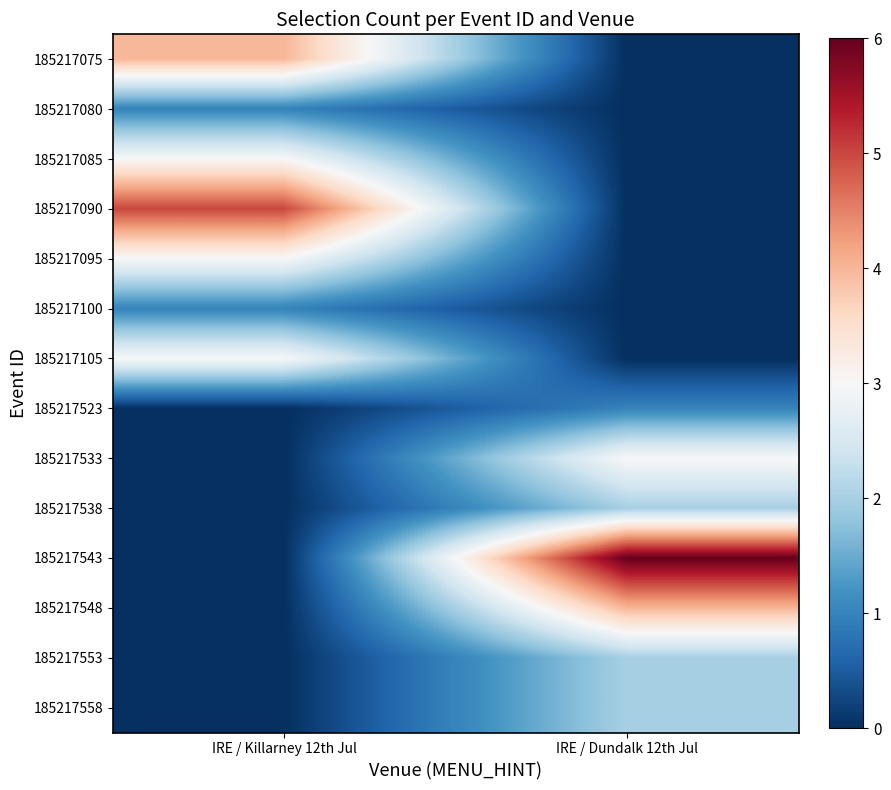

Reading left to right, extract all data points from this chart.

185217075: IRE / Killarney 12th Jul=4	IRE / Dundalk 12th Jul=0
185217080: IRE / Killarney 12th Jul=1	IRE / Dundalk 12th Jul=0
185217085: IRE / Killarney 12th Jul=3	IRE / Dundalk 12th Jul=0
185217090: IRE / Killarney 12th Jul=5	IRE / Dundalk 12th Jul=0
185217095: IRE / Killarney 12th Jul=3	IRE / Dundalk 12th Jul=0
185217100: IRE / Killarney 12th Jul=1	IRE / Dundalk 12th Jul=0
185217105: IRE / Killarney 12th Jul=3	IRE / Dundalk 12th Jul=0
185217523: IRE / Killarney 12th Jul=0	IRE / Dundalk 12th Jul=1
185217533: IRE / Killarney 12th Jul=0	IRE / Dundalk 12th Jul=3
185217538: IRE / Killarney 12th Jul=0	IRE / Dundalk 12th Jul=2
185217543: IRE / Killarney 12th Jul=0	IRE / Dundalk 12th Jul=6
185217548: IRE / Killarney 12th Jul=0	IRE / Dundalk 12th Jul=4
185217553: IRE / Killarney 12th Jul=0	IRE / Dundalk 12th Jul=2
185217558: IRE / Killarney 12th Jul=0	IRE / Dundalk 12th Jul=2